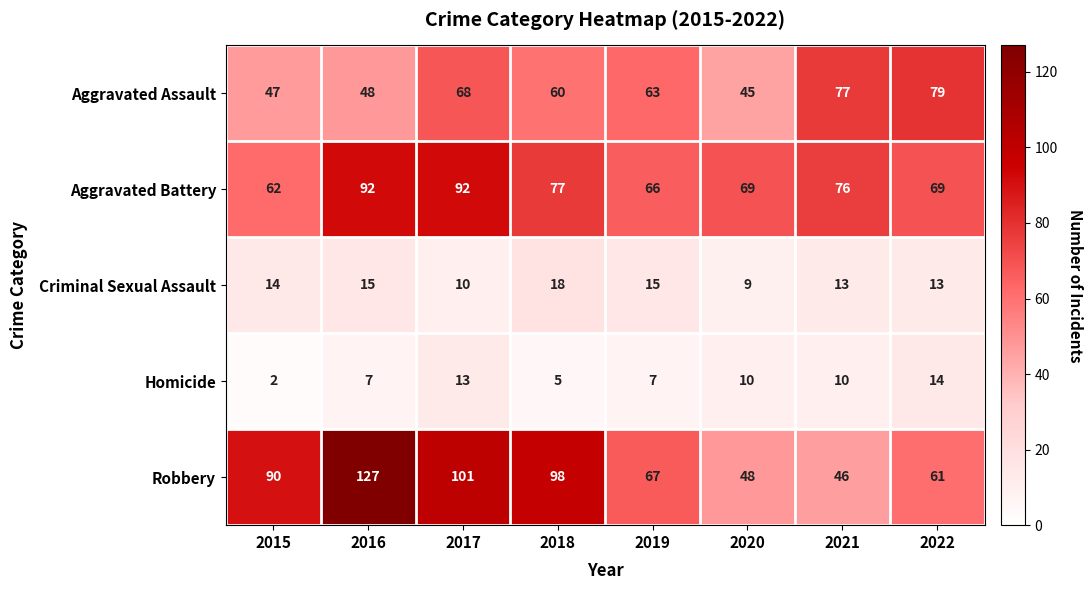

At which category is the sum across all series the highest?

2016